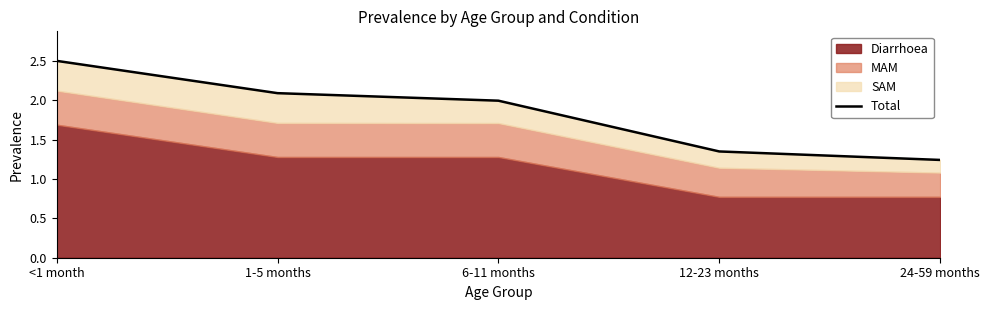

At which category does the chart reach its minimum across all series?

24-59 months